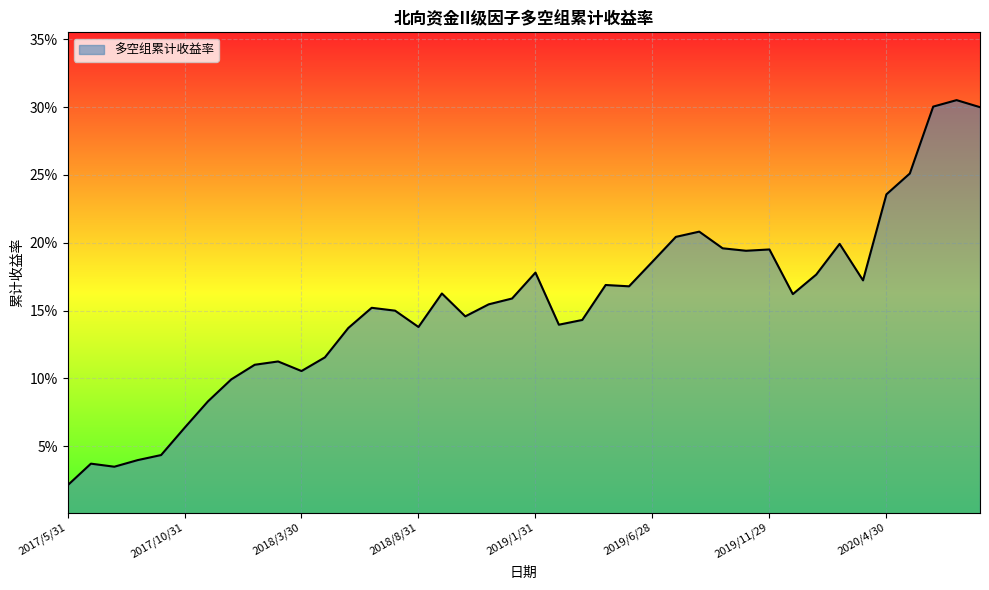

Where is the first local minimum?

2017/7/31